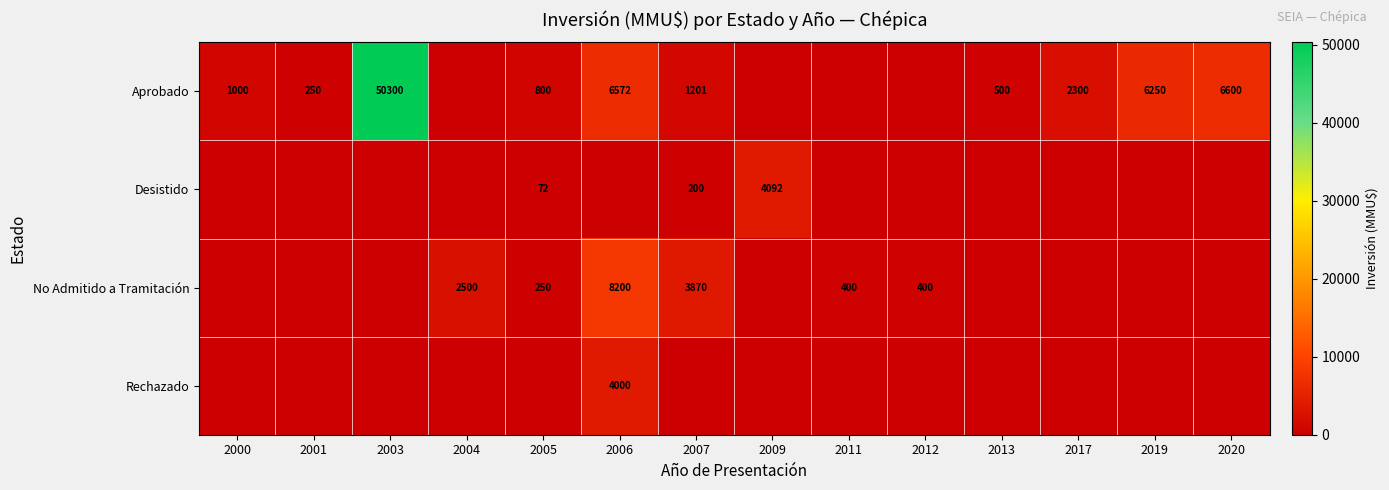

The value of No Admitido a Tramitación at 2007 is 1563. True or false?

False